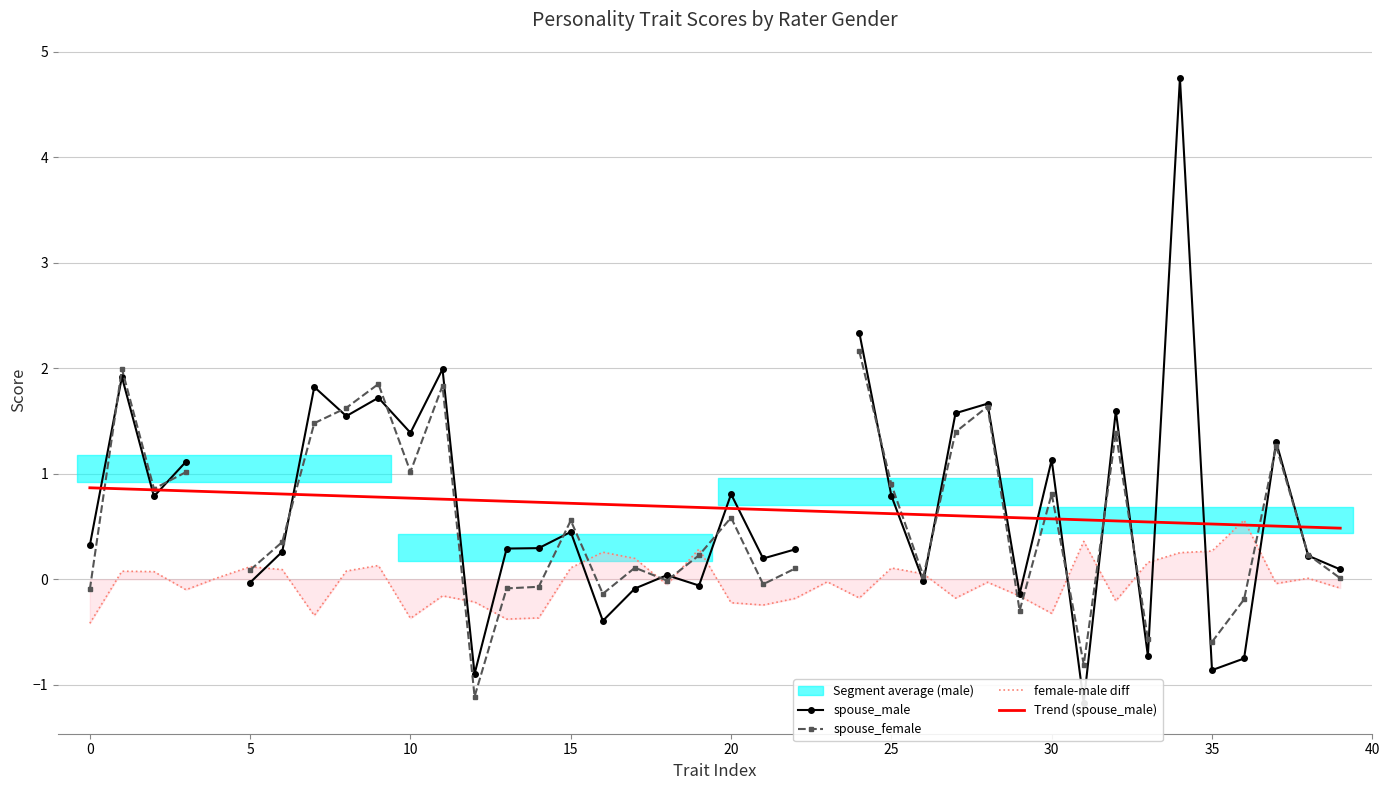

What is the maximum value for female-male diff?

0.6